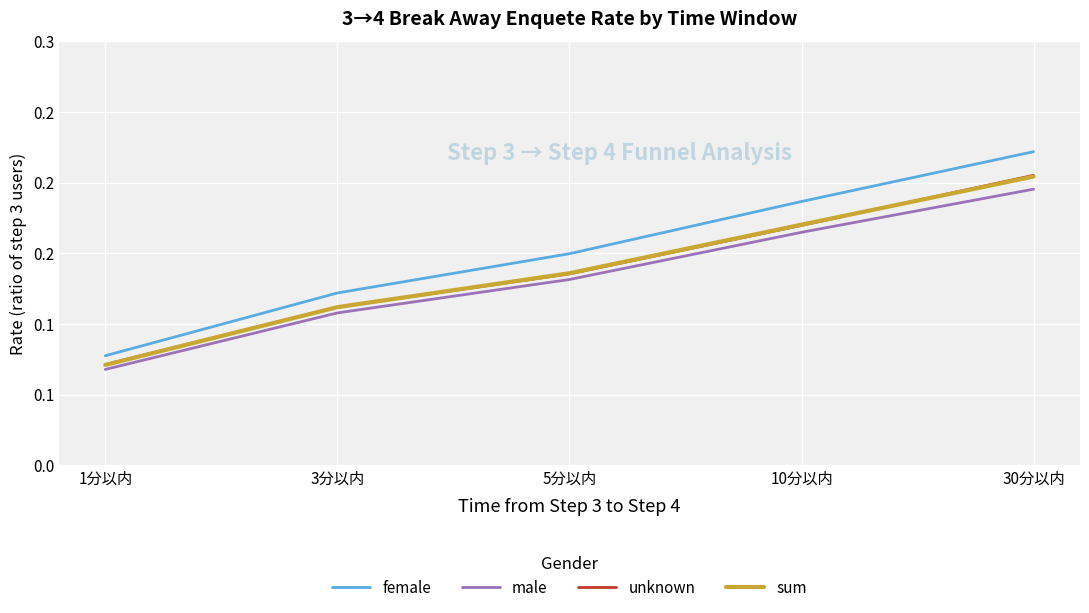

Between 3分以内 and 30分以内, which series saw the biggest shift?

female